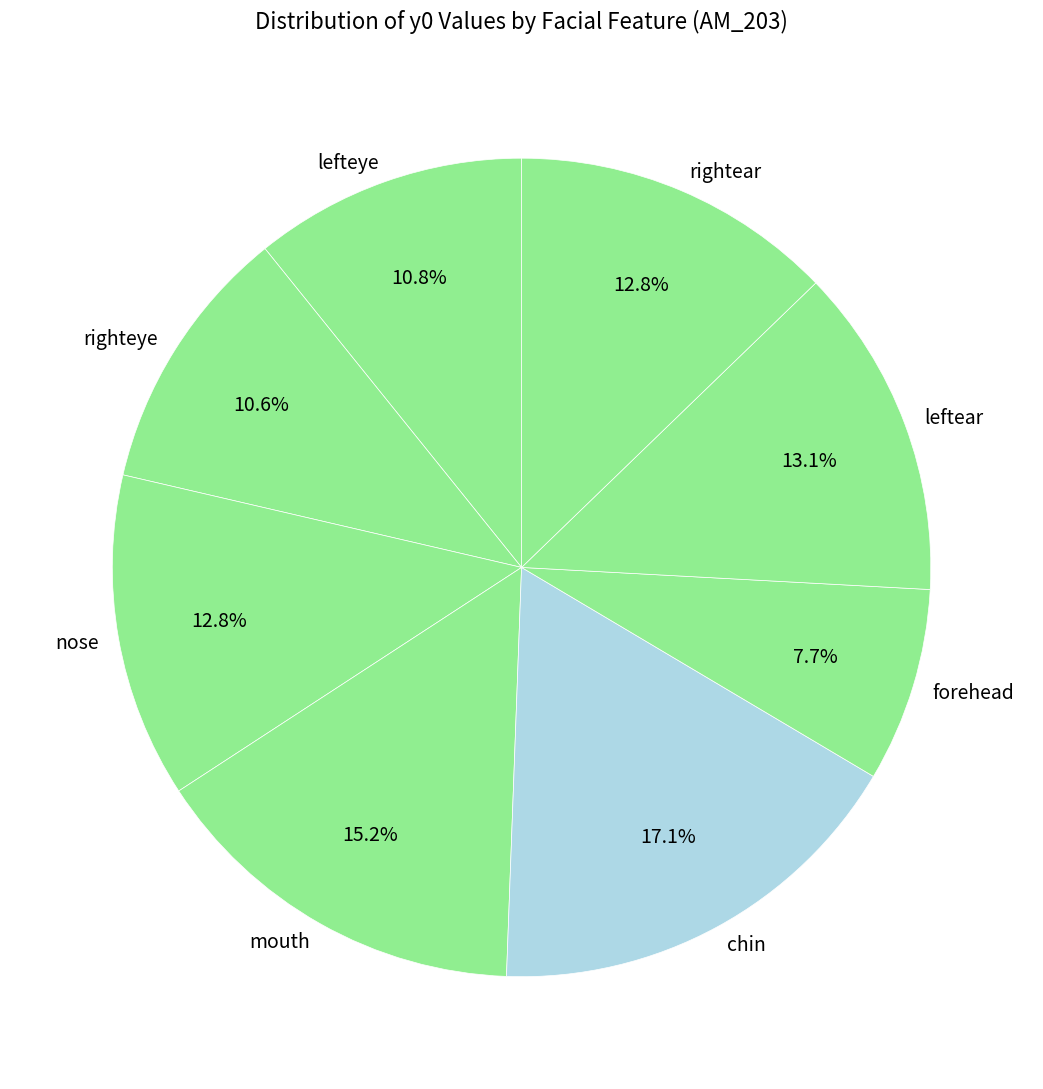

To the nearest percent, what is the difference between the largest and smallest slice percentages?

9%